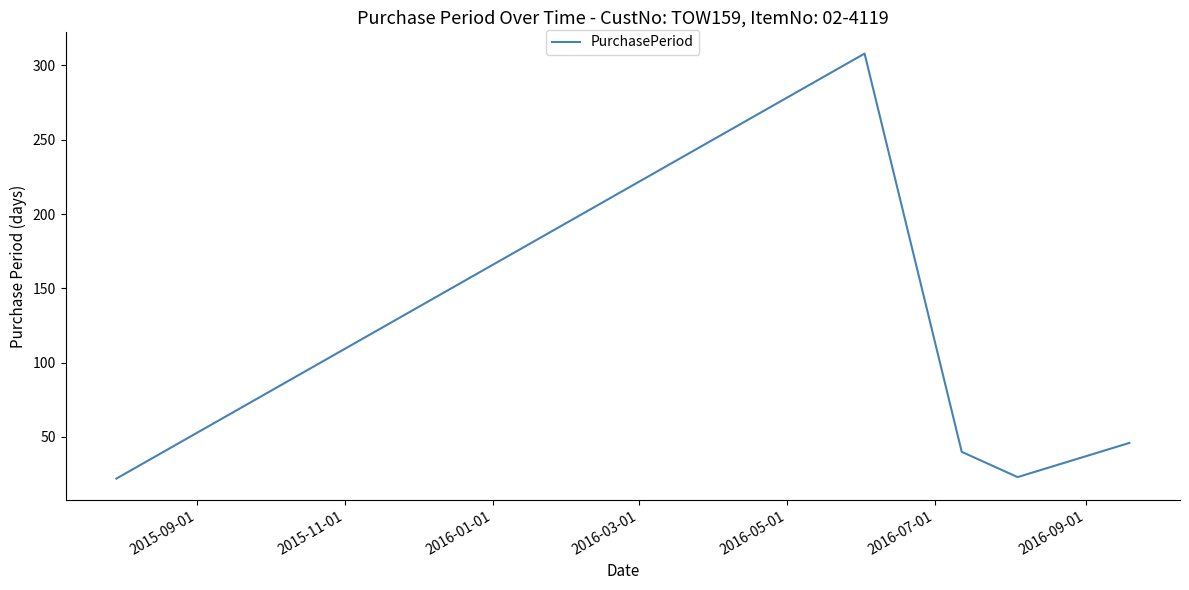

How many interior local valleys (lower than both neighbors) does the data have?

1